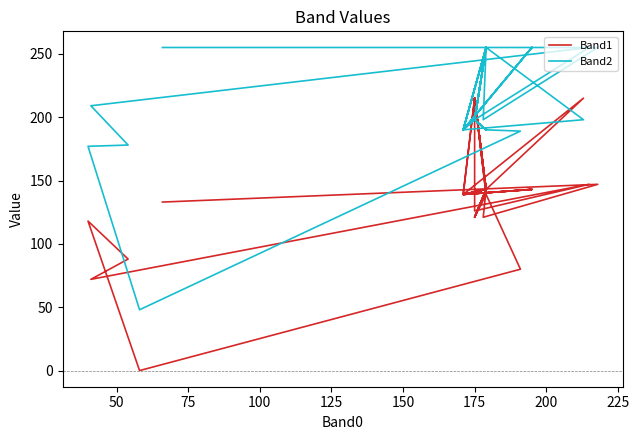

How many lines are shown in the chart?

2